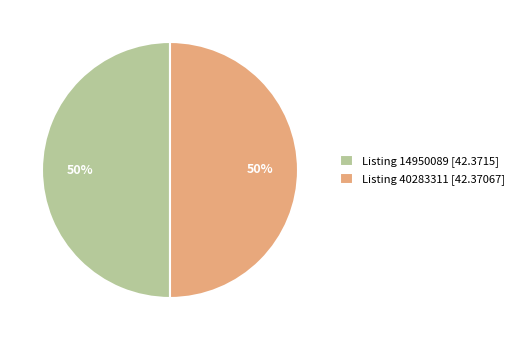

True or false: Listing 40283311 [42.37067] accounts for 50% of the total.

True